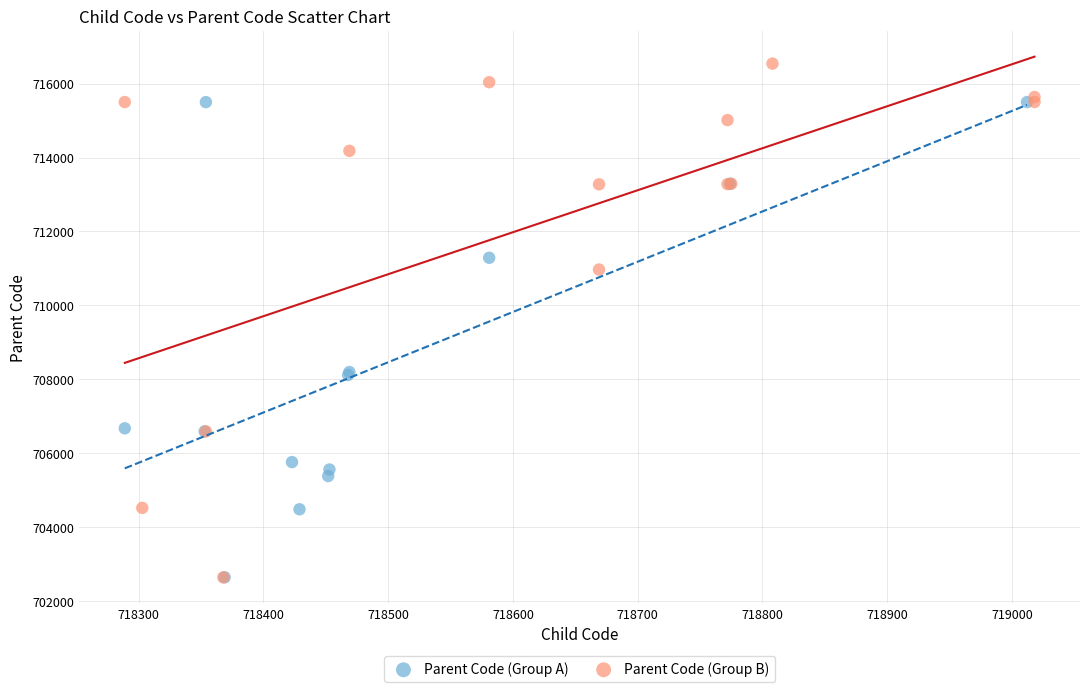

What are all the series names shown in the legend?

Parent Code (Group A), Parent Code (Group B)